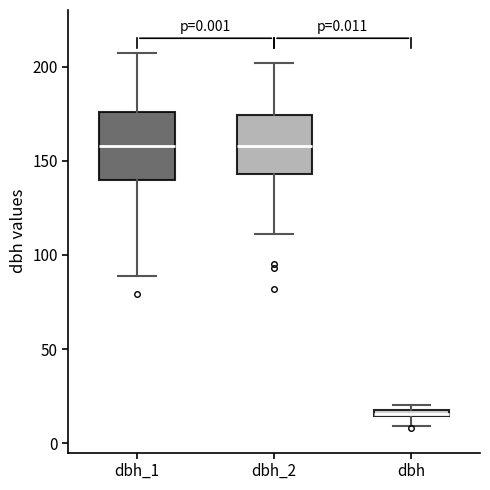

Comparing the boxes themselves (not the whiskers), which one is the tallest?

dbh_1